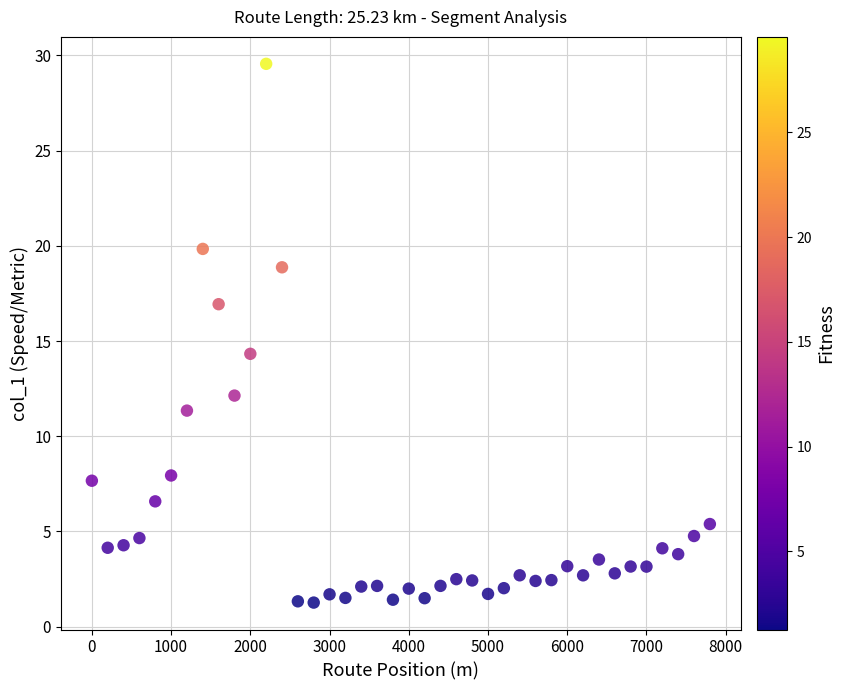

What Y value in the scatter plot is closest to 15?

14.3